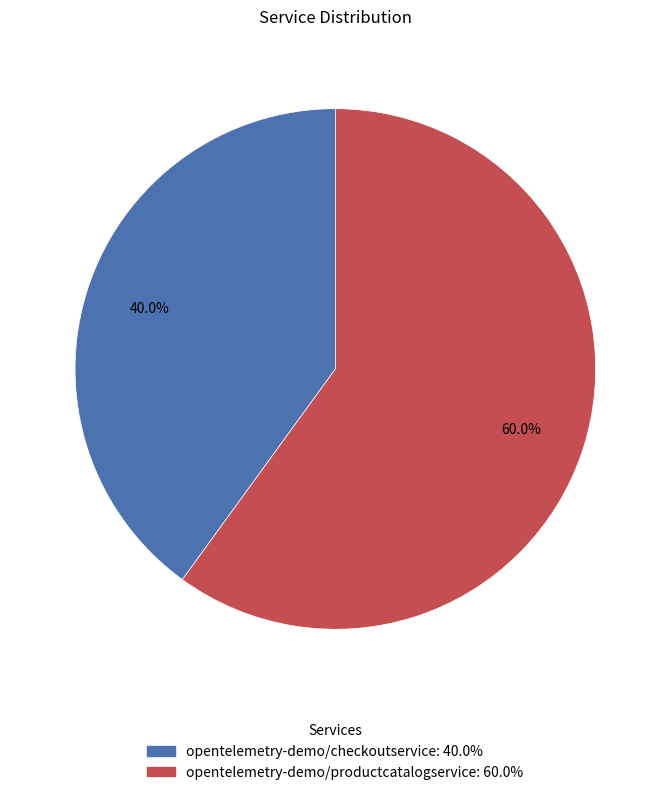

Is it true that opentelemetry-demo/productcatalogservice is 52% of the pie?

False